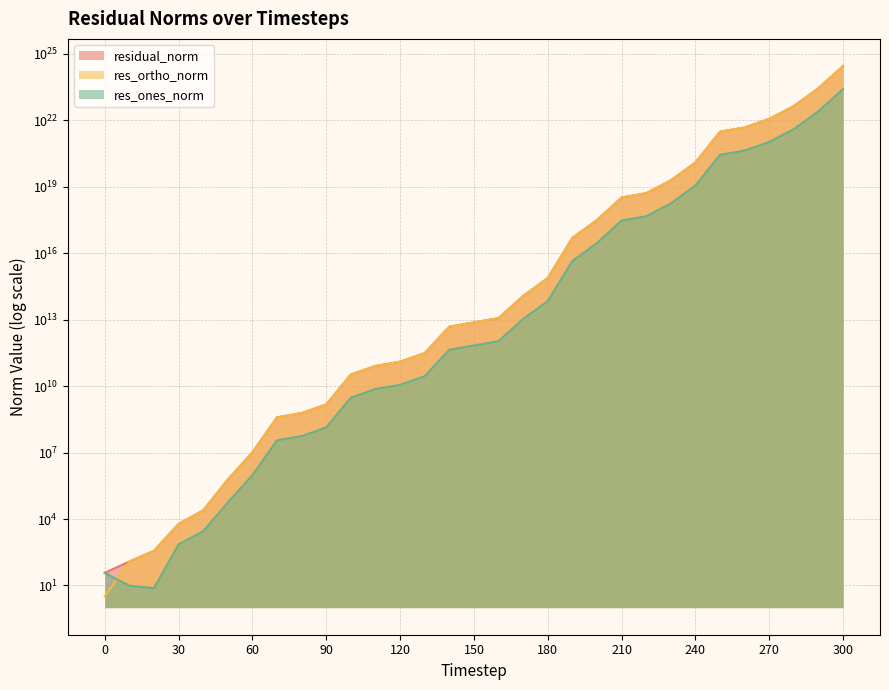

Which series has the largest total across all categories?

residual_norm